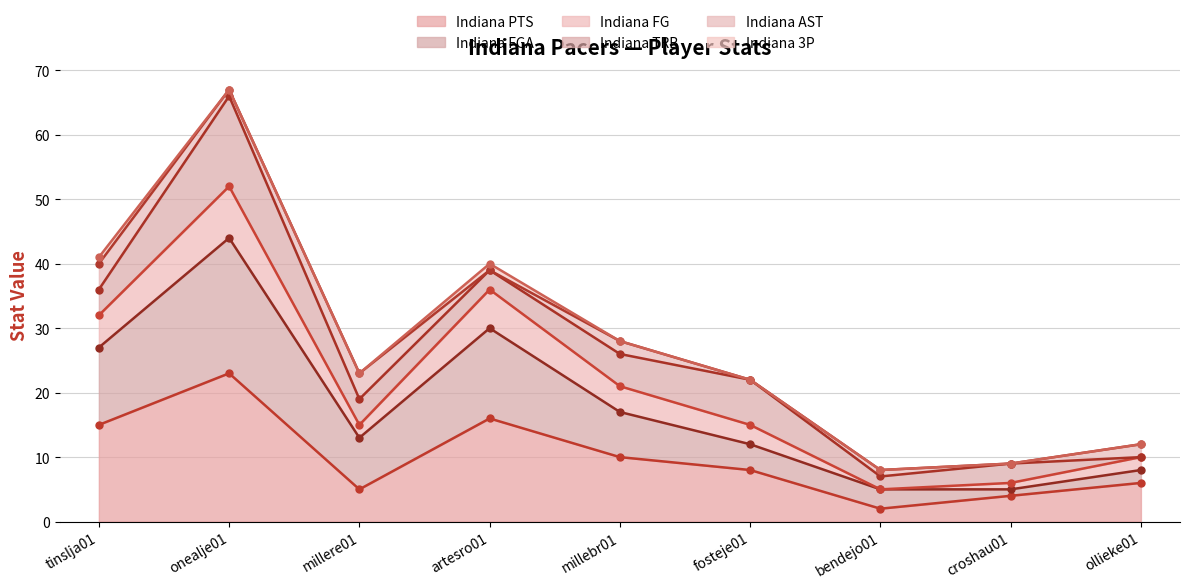

The value of Indiana FG at artesro01 is 16. True or false?

True